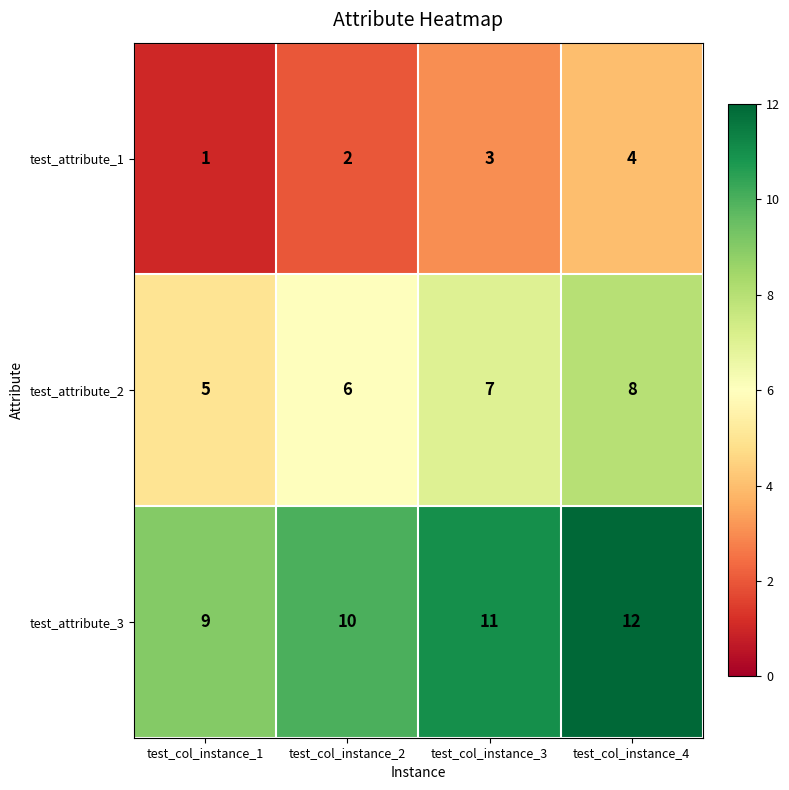

How many values in the test_attribute_2 series are below 7?

2